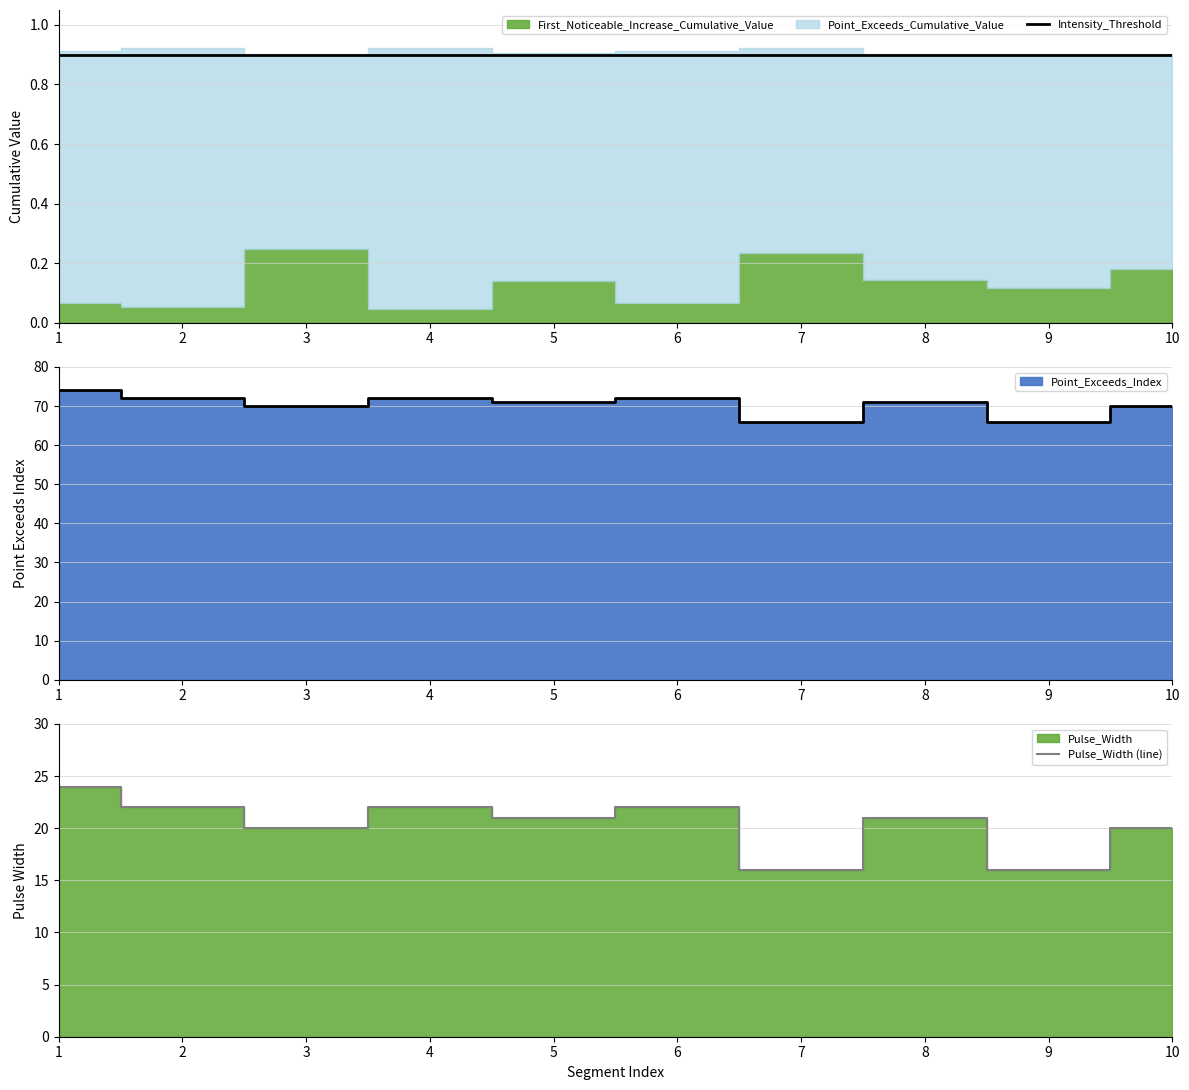

True or false: Intensity_Threshold and Pulse_Width (line) cross at least once.

False